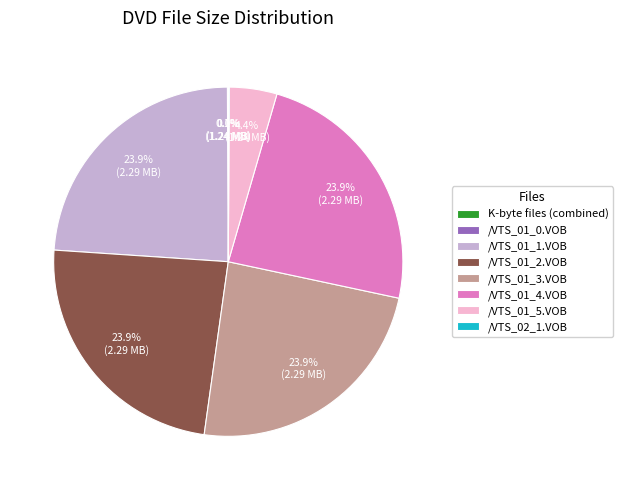

Combined, what portion of the pie is /VTS_01_1.VOB and /VTS_01_3.VOB?

47.7%